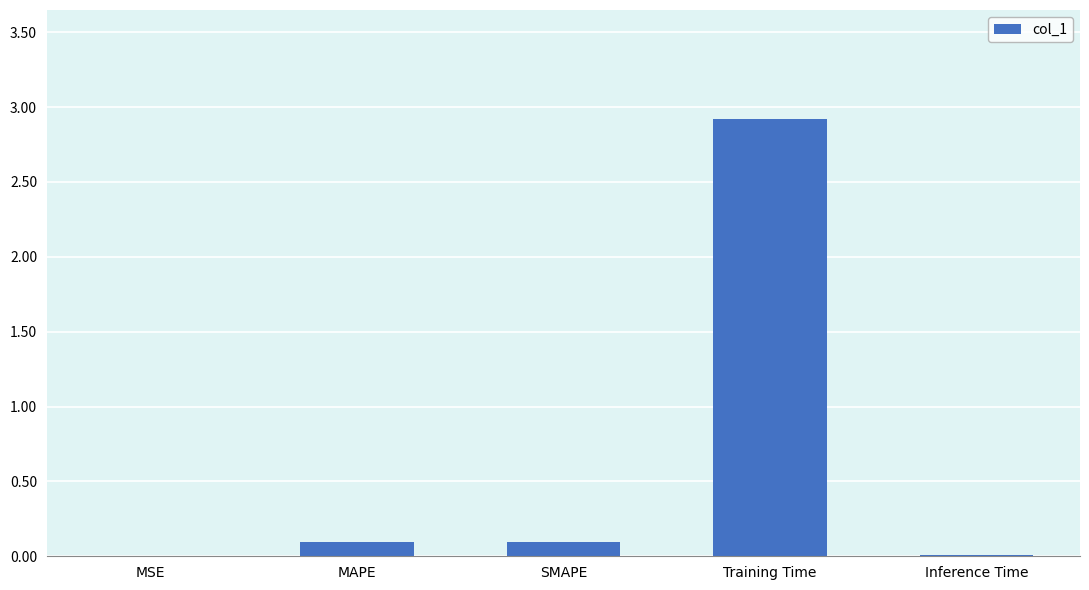

Between MSE and Training Time, which is larger?

Training Time